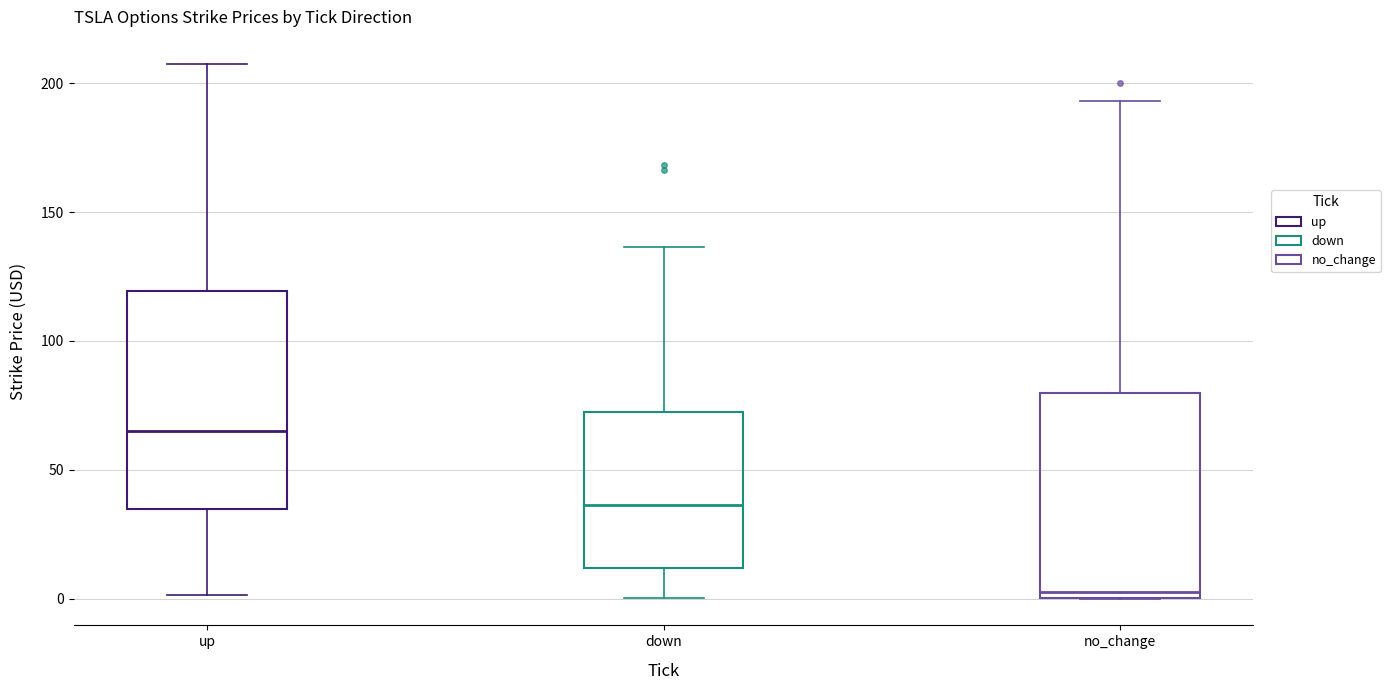

Where does the median line of the box for up sit on the y-axis? The values are not printed on the chart, so give them approximately, as read against the axis.

65